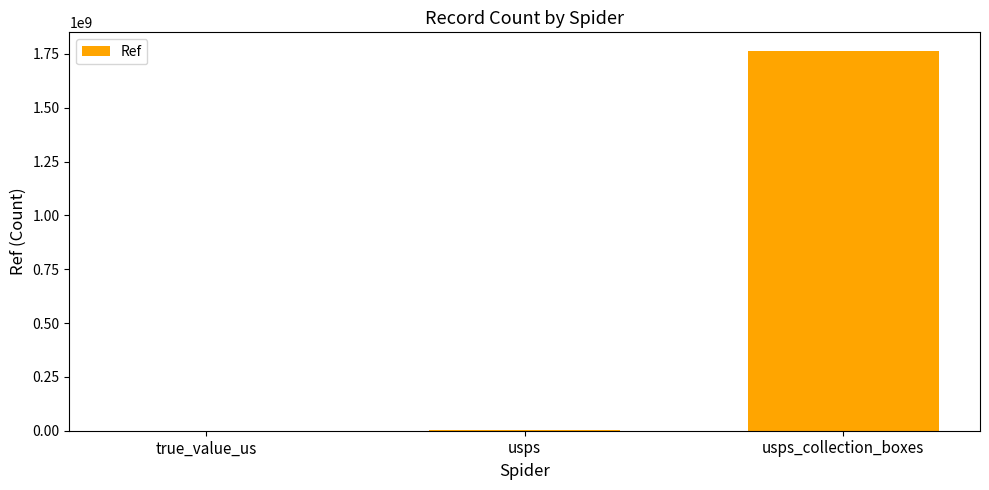

Does the chart contain stacked bars?

No